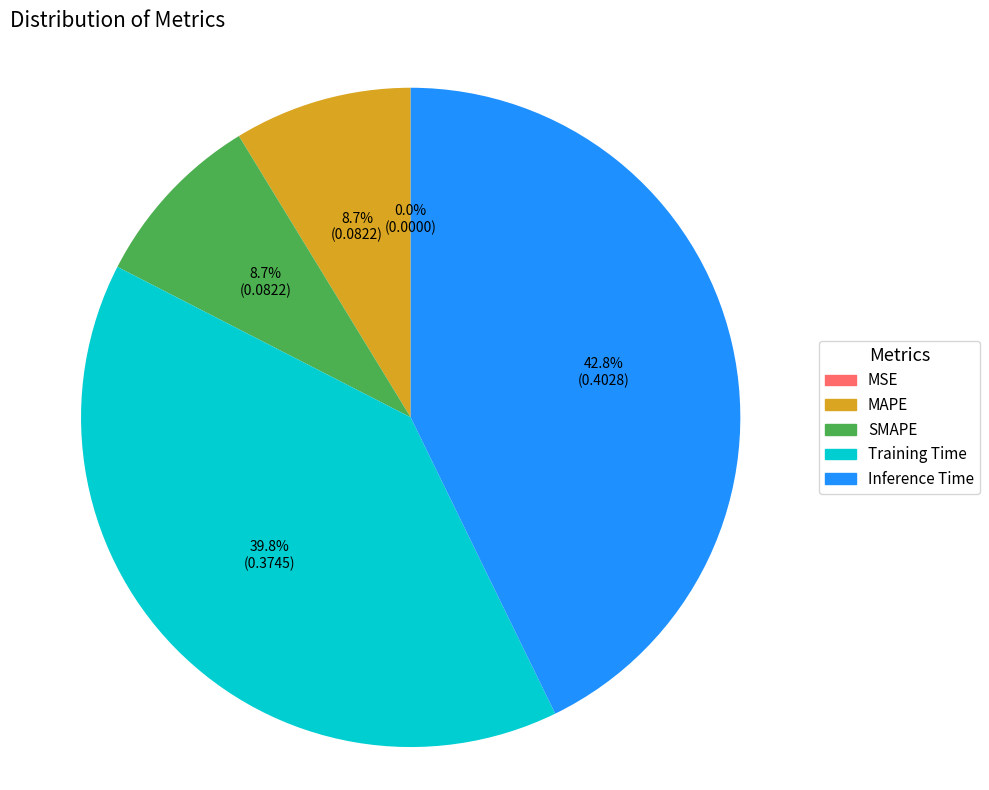

True or false: SMAPE accounts for 9% of the total.

True